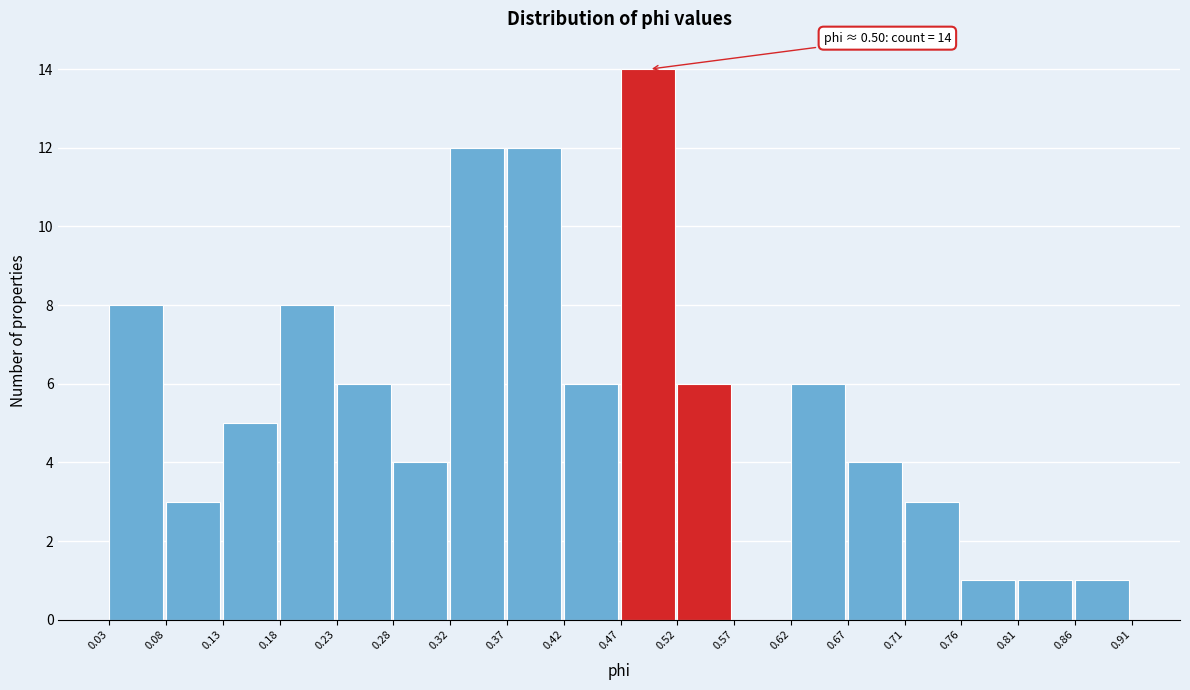

Which range on the x-axis has the tallest bar?

0.47 to 0.52